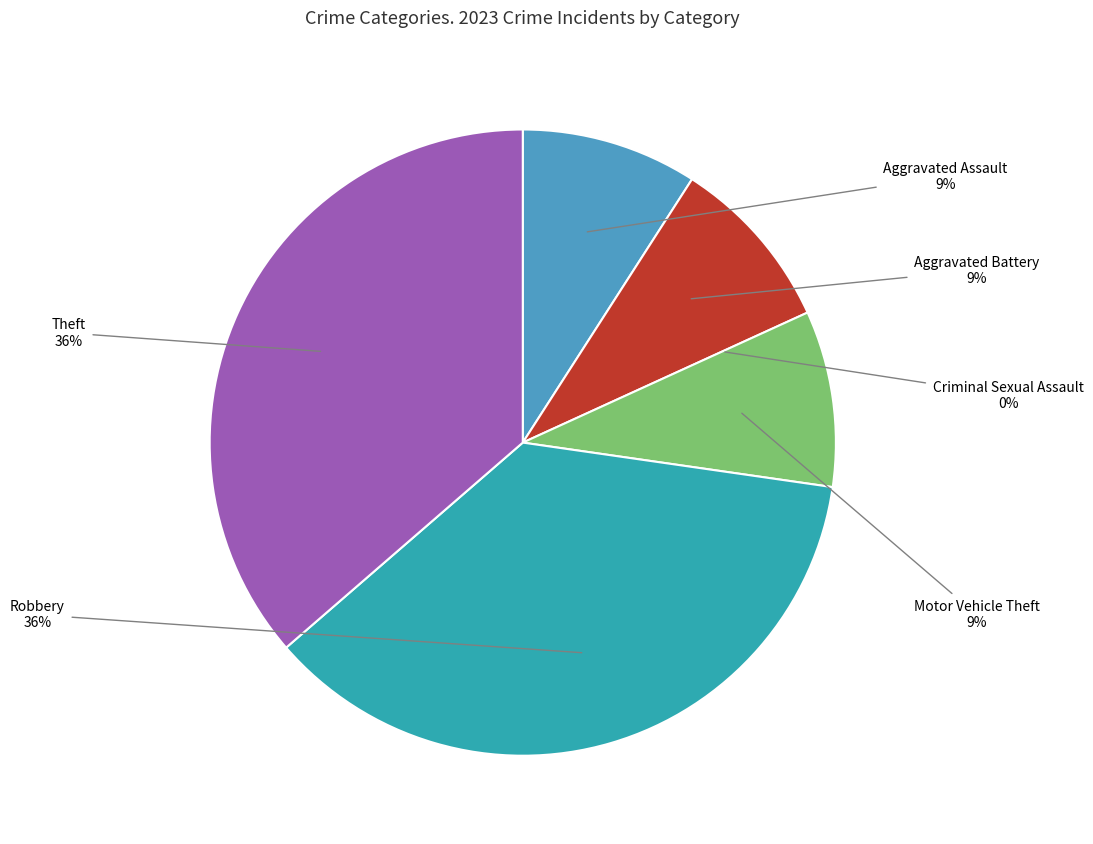

Between Motor Vehicle Theft and Theft, which is larger?

Theft